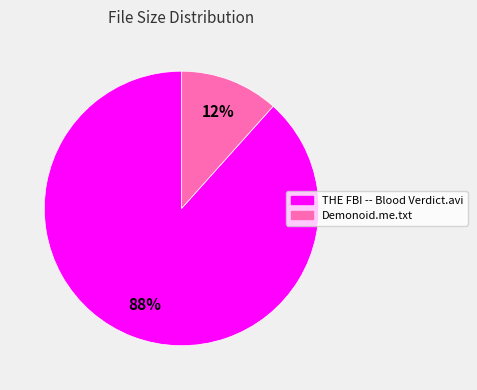

True or false: THE FBI -- Blood Verdict.avi accounts for 88% of the total.

True